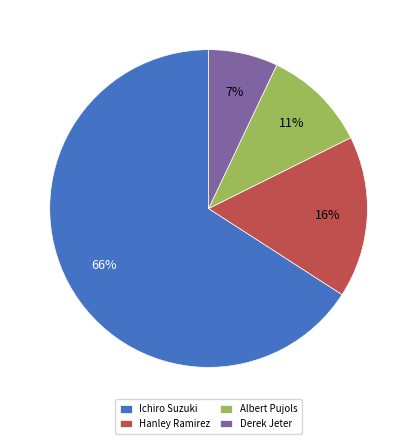

What is the smallest slice in the pie chart?

Derek Jeter